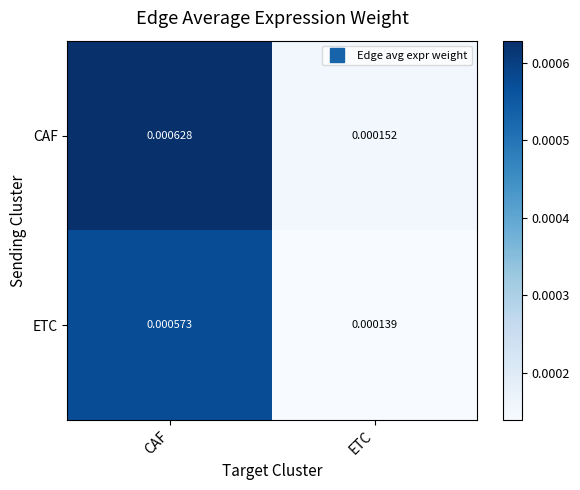

At which label is ETC closest to 0?

ETC